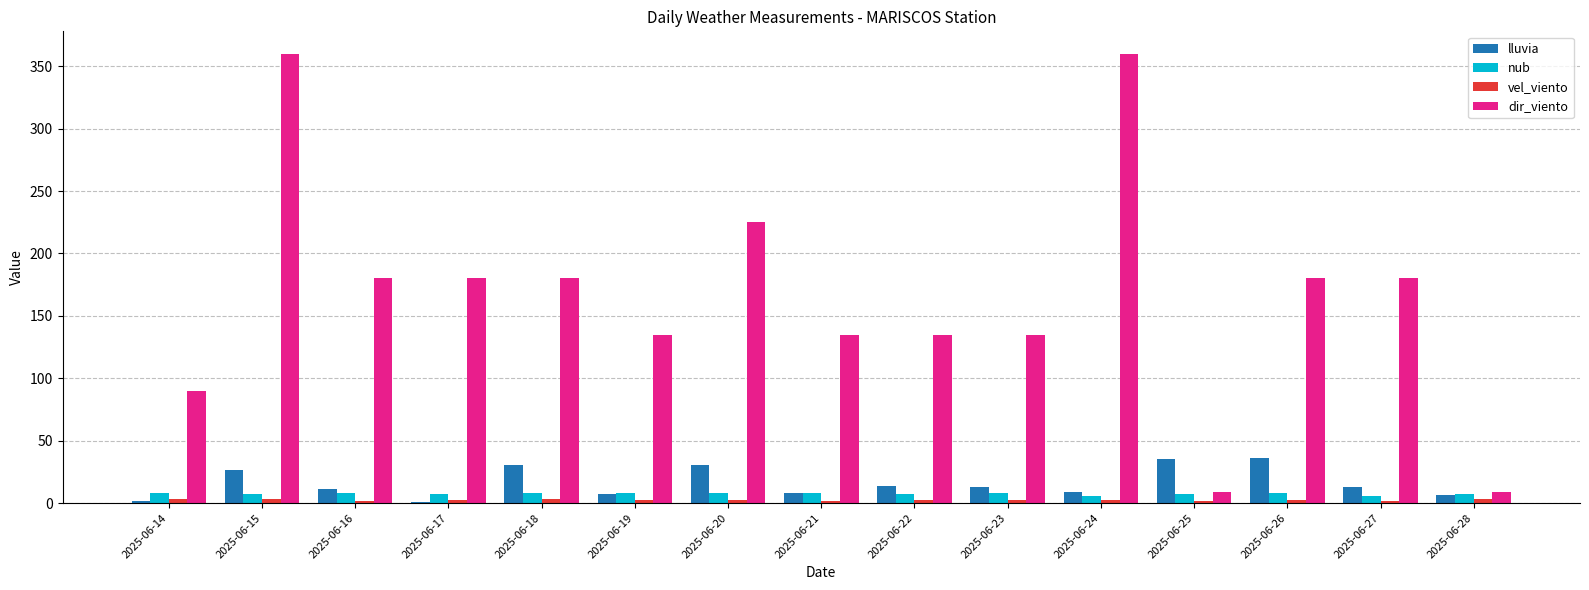

Which series has the largest total across all categories?

dir_viento